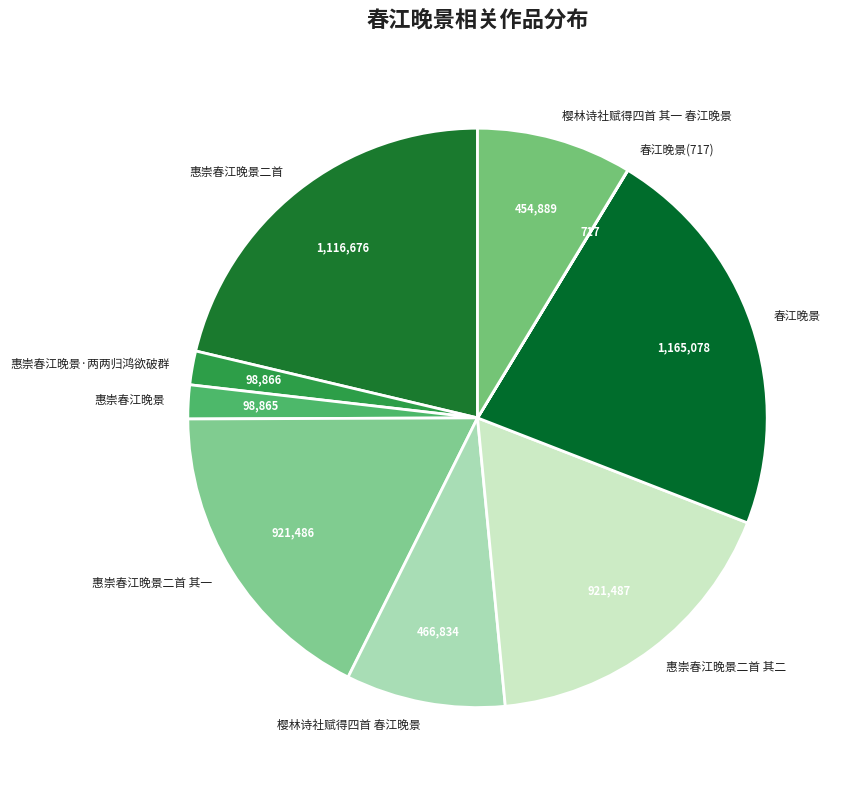

Which has a higher value, 樱林诗社赋得四首 其一 春江晚景 or 惠崇春江晚景二首?

惠崇春江晚景二首